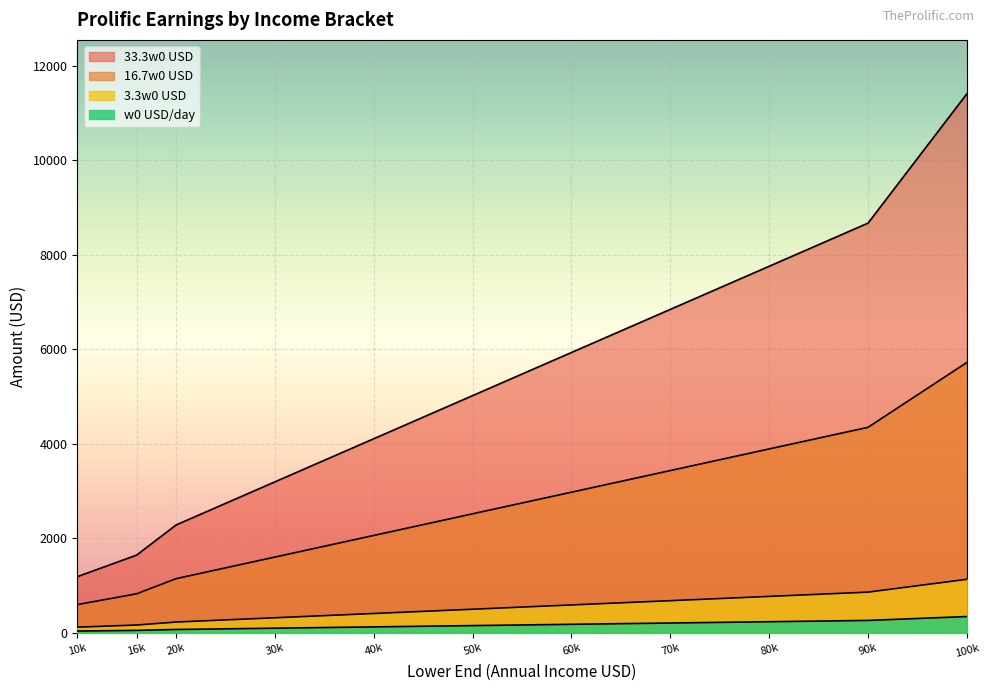

How many lines are shown in the chart?

4